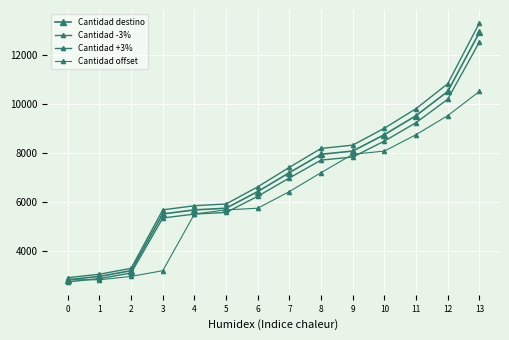

Reading left to right, transcribe all the data shown in this chart.

Cantidad destino: 2824.0	2962.0	3195.0	5508.0	5672.0	5741.0	6421.0	7192.0	7939.0	8070.0	8740.0	9515.0	10501.0	12905.0
Cantidad -3%: 2739.3	2873.1	3099.2	5342.8	5501.8	5568.8	6228.4	6976.2	7700.8	7827.9	8477.8	9229.5	10186.0	12517.9
Cantidad +3%: 2908.7	3050.9	3290.8	5673.2	5842.2	5913.2	6613.6	7407.8	8177.2	8312.1	9002.2	9800.5	10816.0	13292.1
Cantidad offset: 2824.0	2824.0	2962.0	3195.0	5508.0	5672.0	5741.0	6421.0	7192.0	7939.0	8070.0	8740.0	9515.0	10501.0